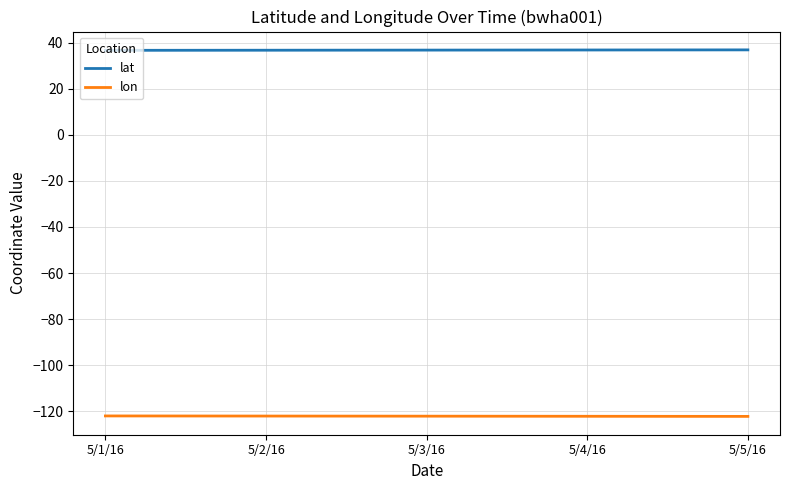

What is the difference between the highest and lowest values at 5/4/16?

159.2